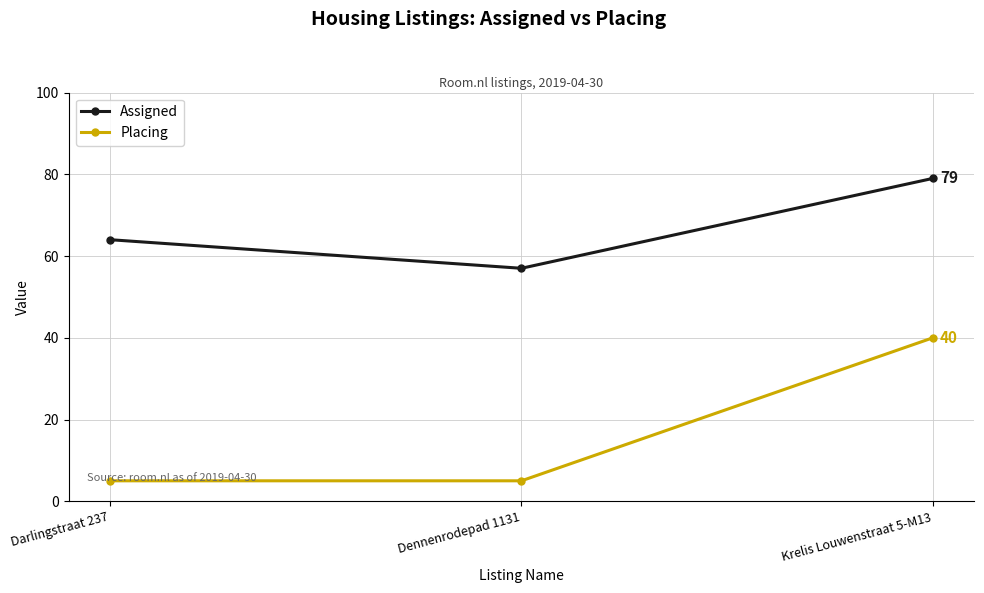

Between Darlingstraat 237 and Dennenrodepad 1131, which series saw the biggest shift?

Assigned